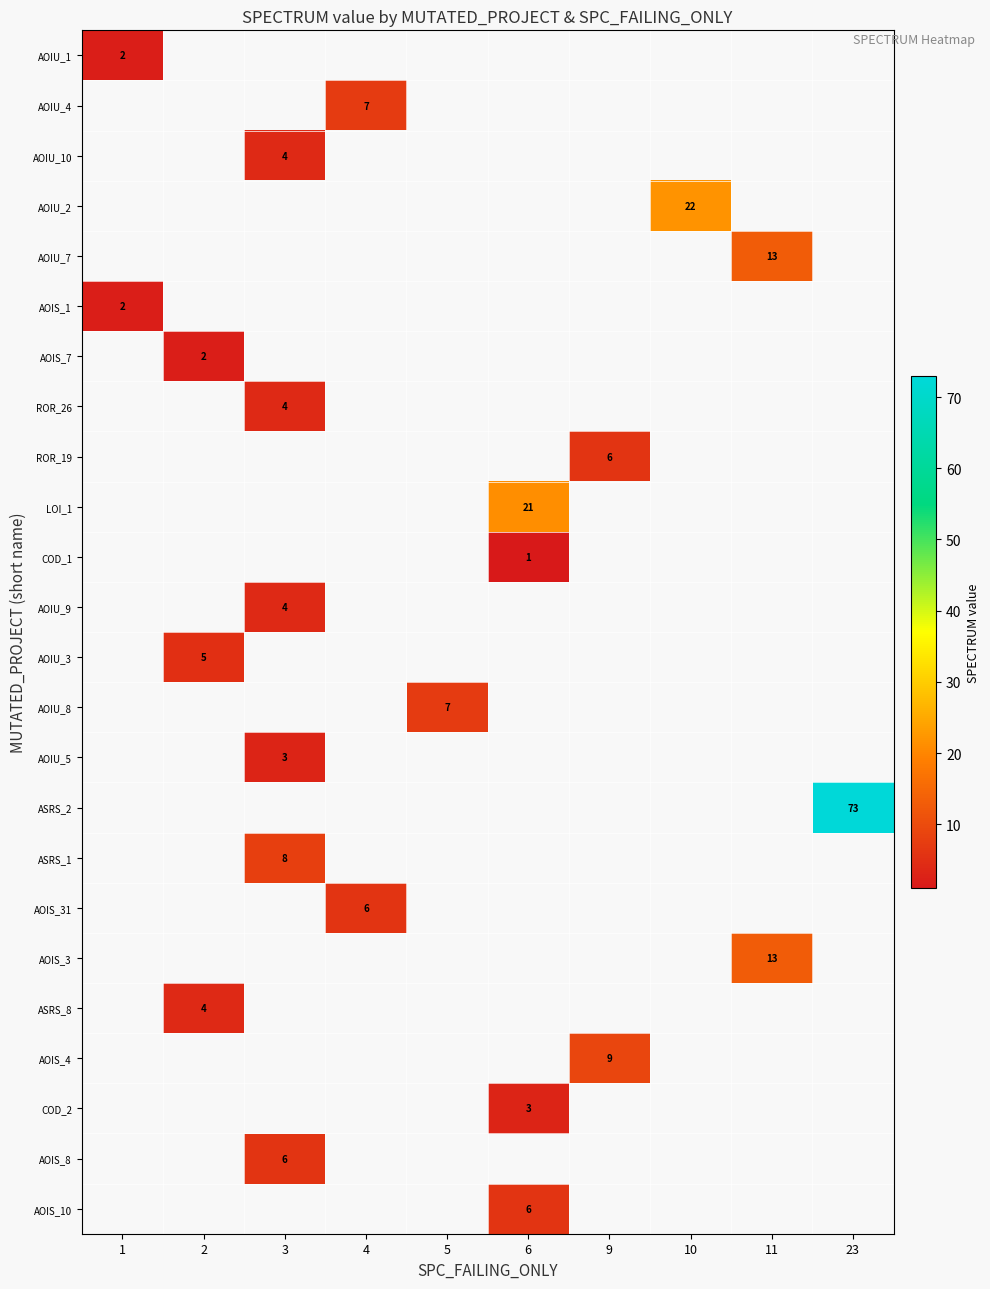

What is the greatest value displayed?

73.0